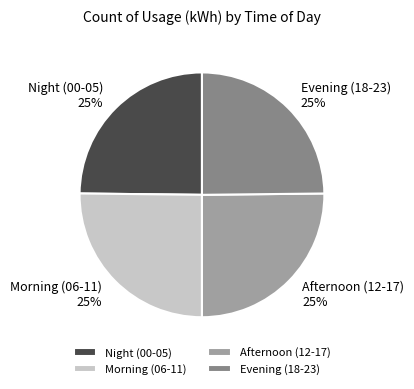

Is there any slice that represents more than half of the pie?

No